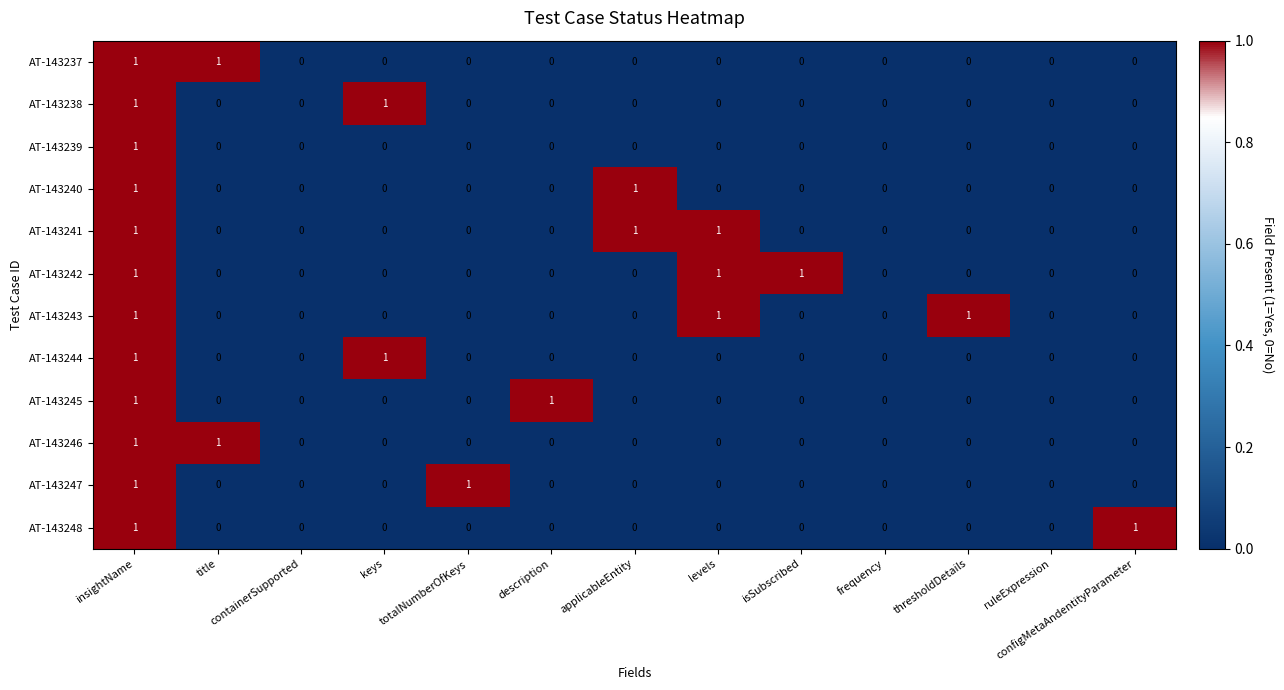

What is the sum of all AT-143242 values?

3